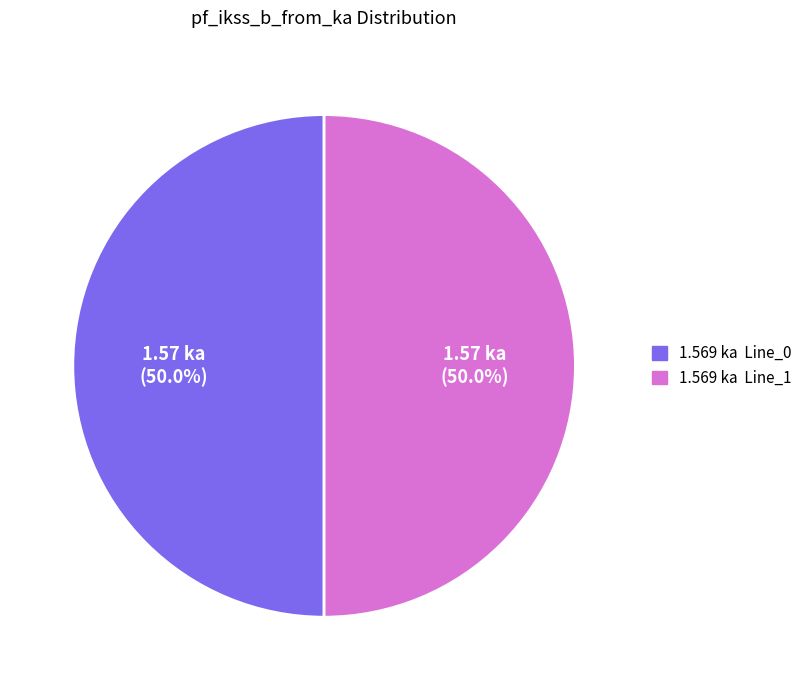

Count the number of slices in the pie.

2